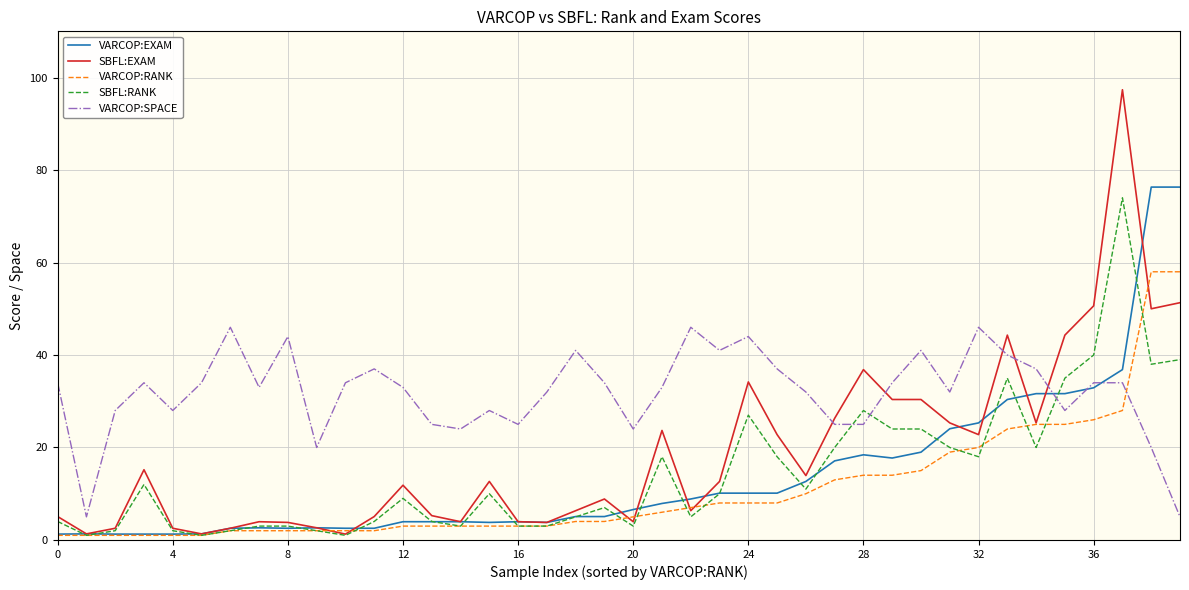

How many intersections are there between VARCOP:RANK and VARCOP:SPACE?

1